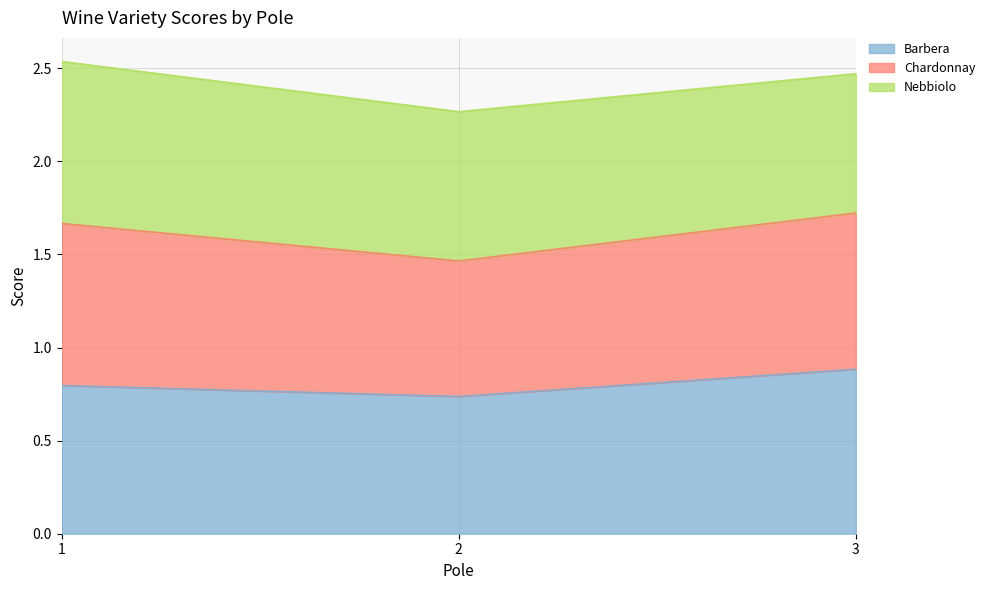

What is the value of the Barbera point at the 3rd from the left?

0.9